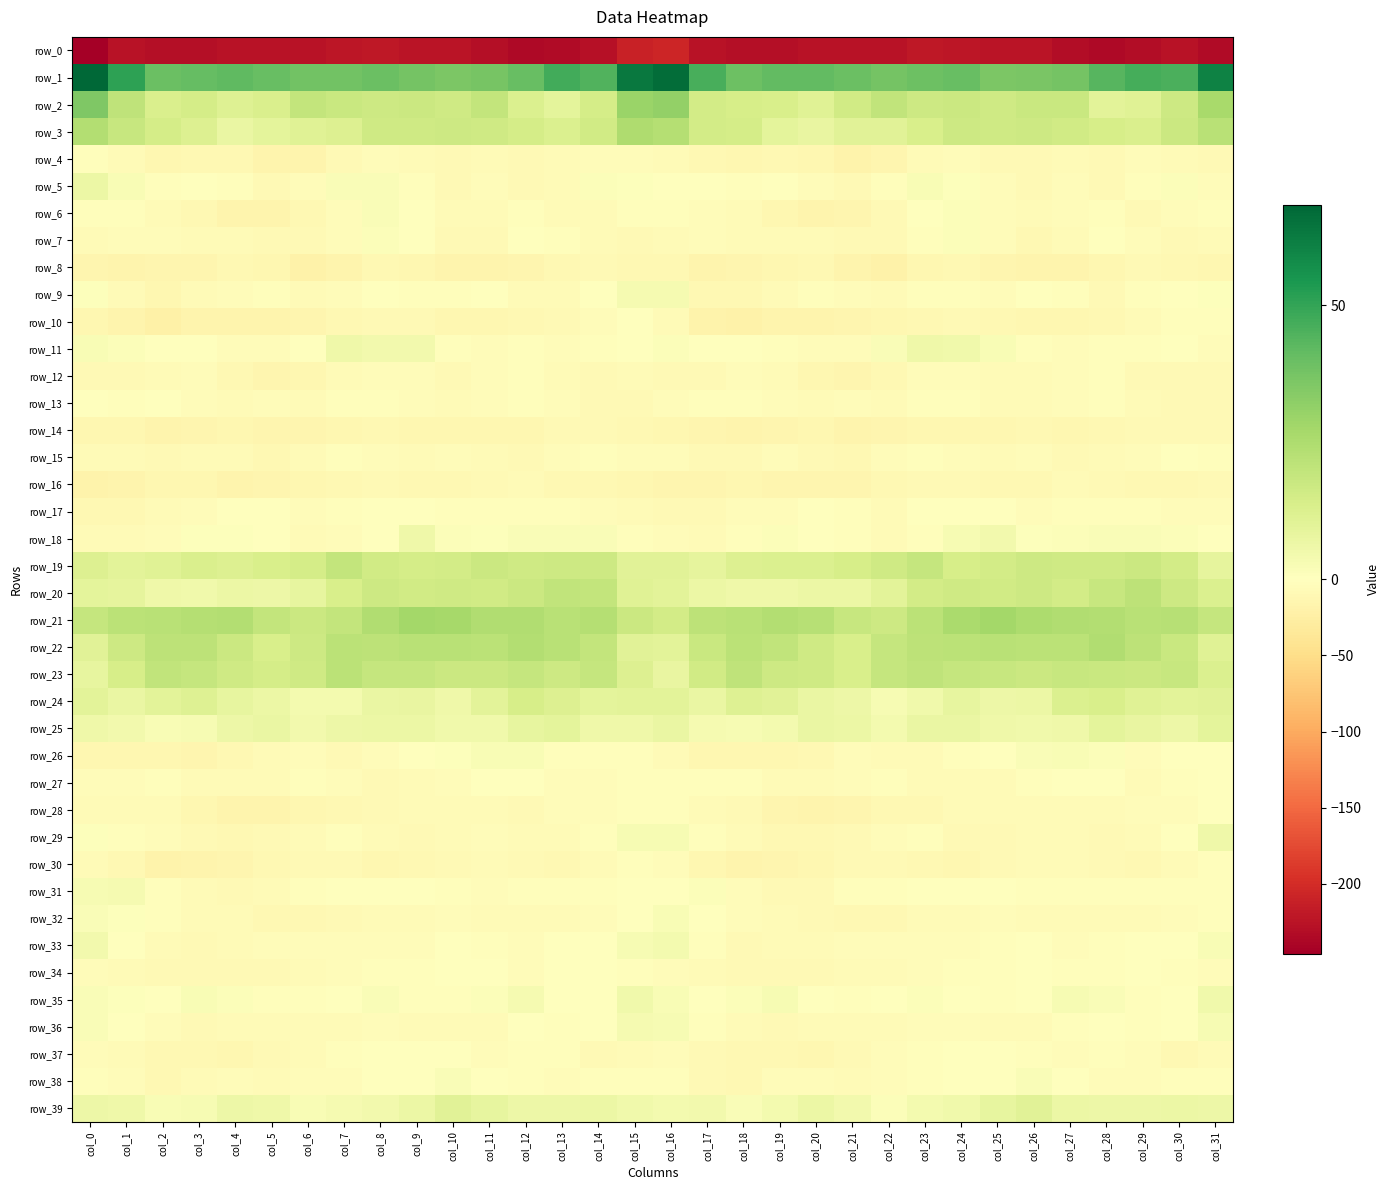

Which category has the lowest value in the row_27 series?

col_8